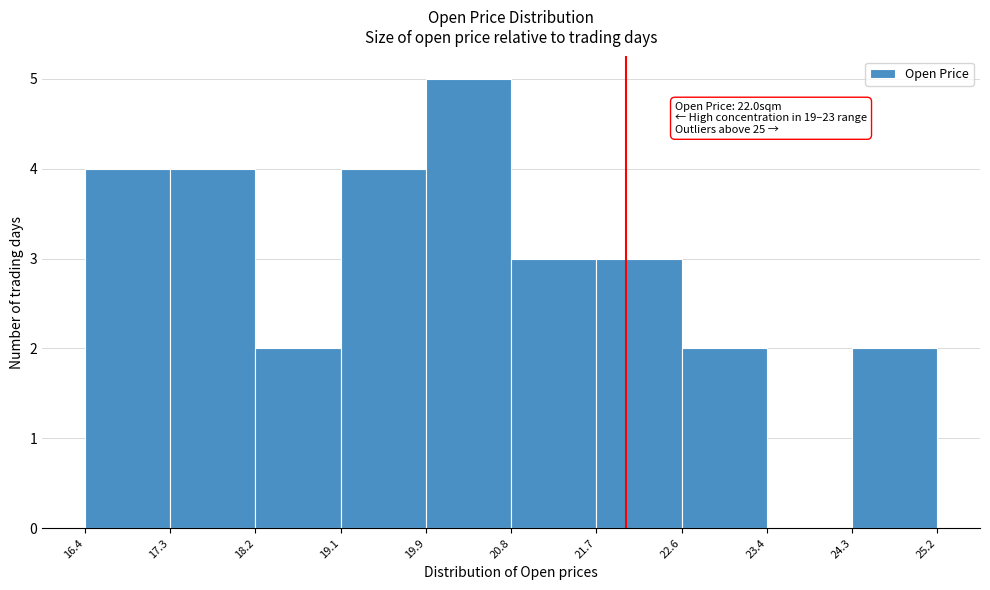

Which range on the x-axis has the tallest bar?

19.9 to 20.8